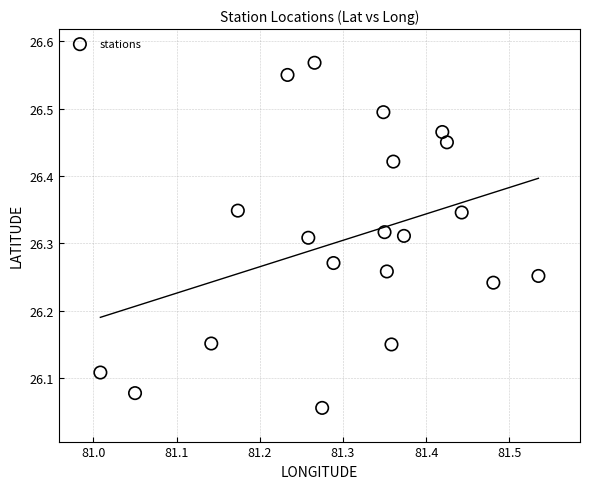

What is the range of Y values (max minus min)?

0.5